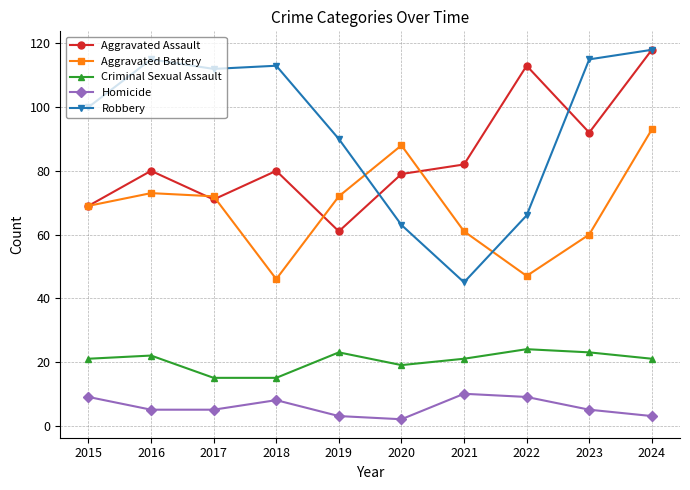

What is the total value across all series at 2018?

262